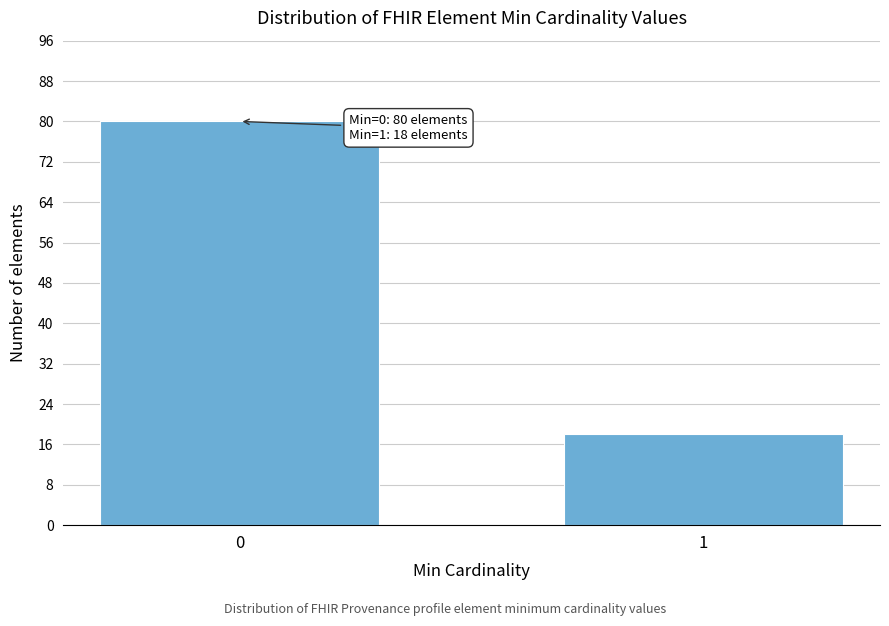

Reading right to left, list all the values displayed in this chart.

18	80